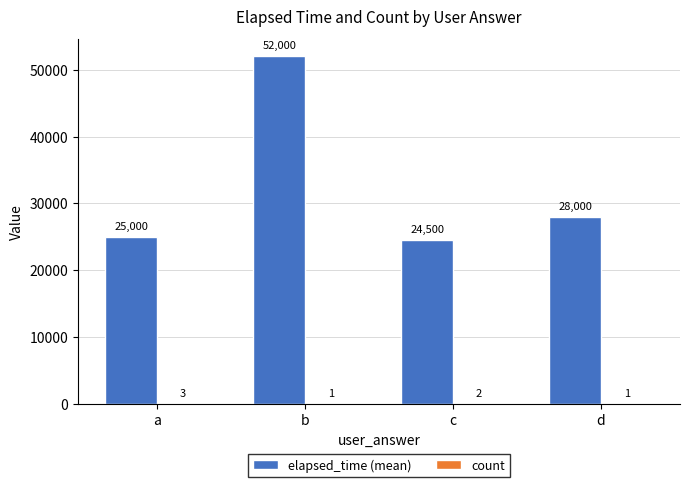

Between b and c, which series saw the biggest shift?

elapsed_time (mean)